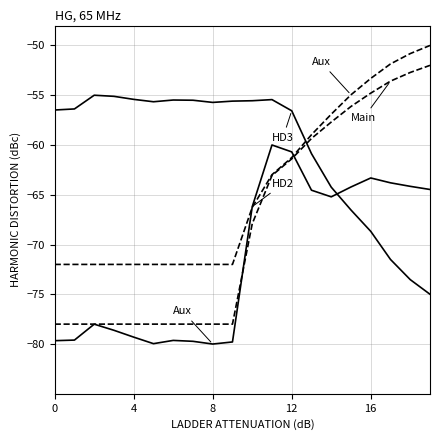

Does the chart have visible grid lines?

Yes